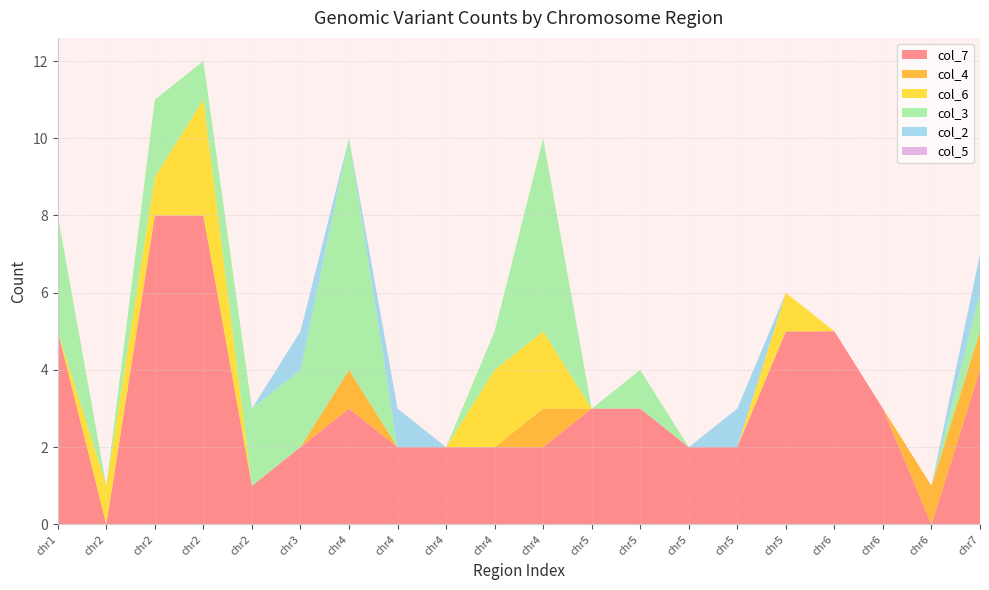

Reading right to left, what are all the values shown in this chart?

col_7: 4	0	3	5	5	2	2	3	3	2	2	2	2	3	2	1	8	8	0	5
col_4: 1	1	0	0	0	0	0	0	0	1	0	0	0	1	0	0	0	0	0	0
col_6: 0	0	0	0	1	0	0	0	0	2	2	0	0	0	0	0	3	1	1	0
col_3: 1	0	0	0	0	0	0	1	0	5	1	0	0	6	2	2	1	2	0	3
col_2: 1	0	0	0	0	1	0	0	0	0	0	0	1	0	1	0	0	0	0	0
col_5: 0	0	0	0	0	0	0	0	0	0	0	0	0	0	0	0	0	0	0	0